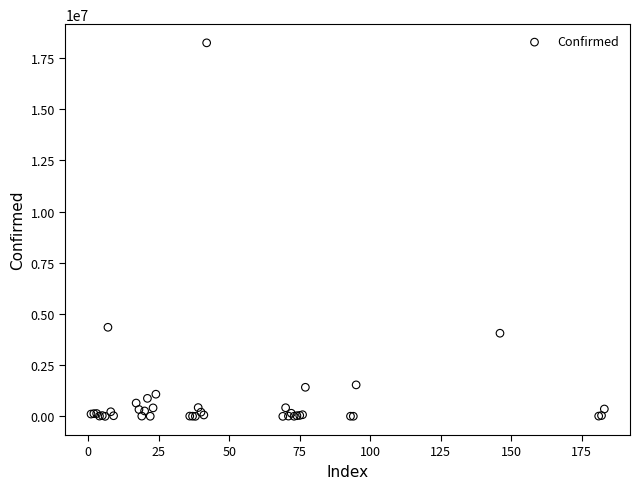

What Y value in the scatter plot is closest to 9121869?

4350564